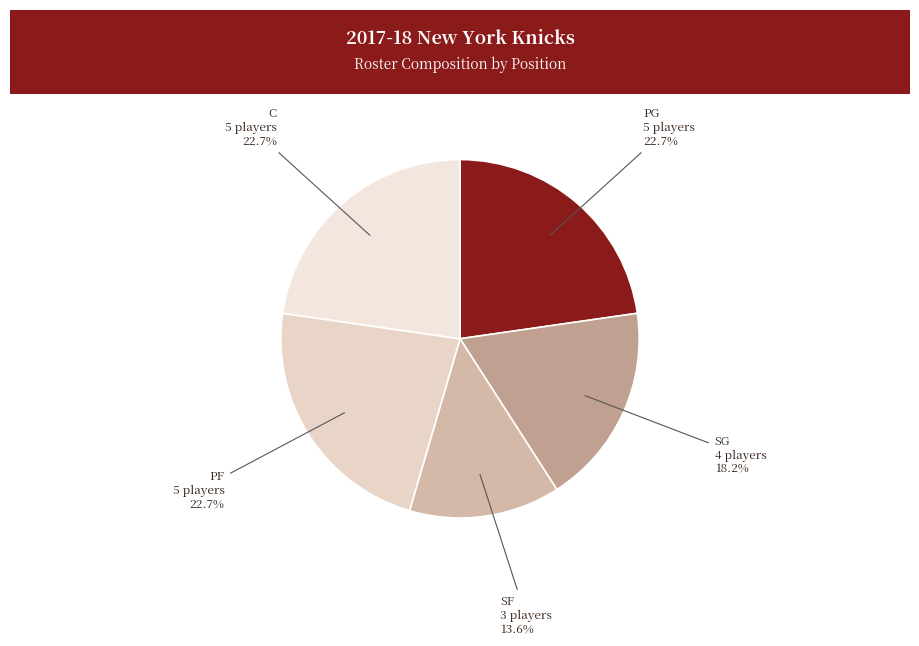

How many slices are in this pie chart?

5